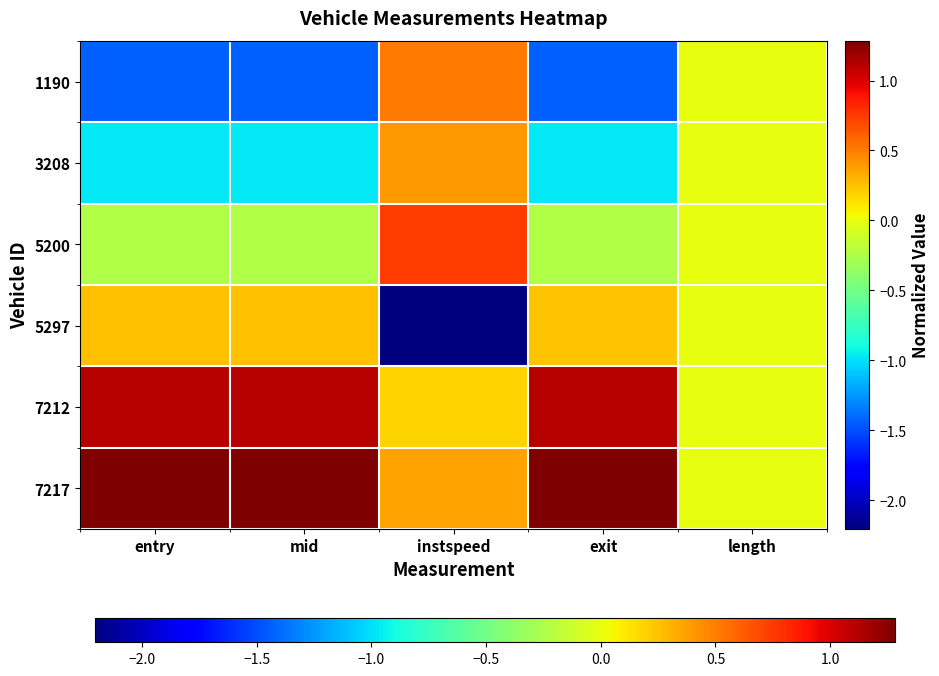

Reading right to left, what are all the values shown in this chart?

1190: length=0.0	exit=-1.4	instspeed=0.5	mid=-1.4	entry=-1.4
3208: length=0.0	exit=-1.0	instspeed=0.4	mid=-1.0	entry=-1.0
5200: length=0.0	exit=-0.2	instspeed=0.7	mid=-0.2	entry=-0.2
5297: length=0.0	exit=0.2	instspeed=-2.2	mid=0.3	entry=0.3
7212: length=0.0	exit=1.1	instspeed=0.2	mid=1.1	entry=1.1
7217: length=0.0	exit=1.3	instspeed=0.4	mid=1.3	entry=1.3